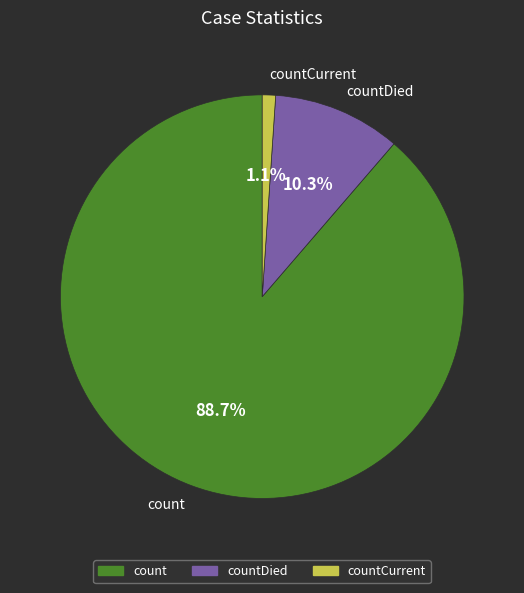

How many slices are in this pie chart?

3